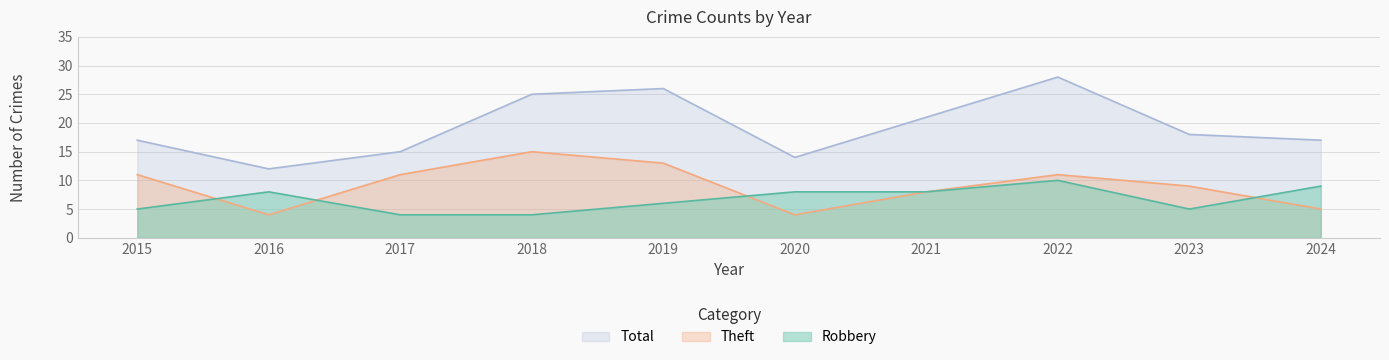

At which category is the sum across all series the highest?

2022